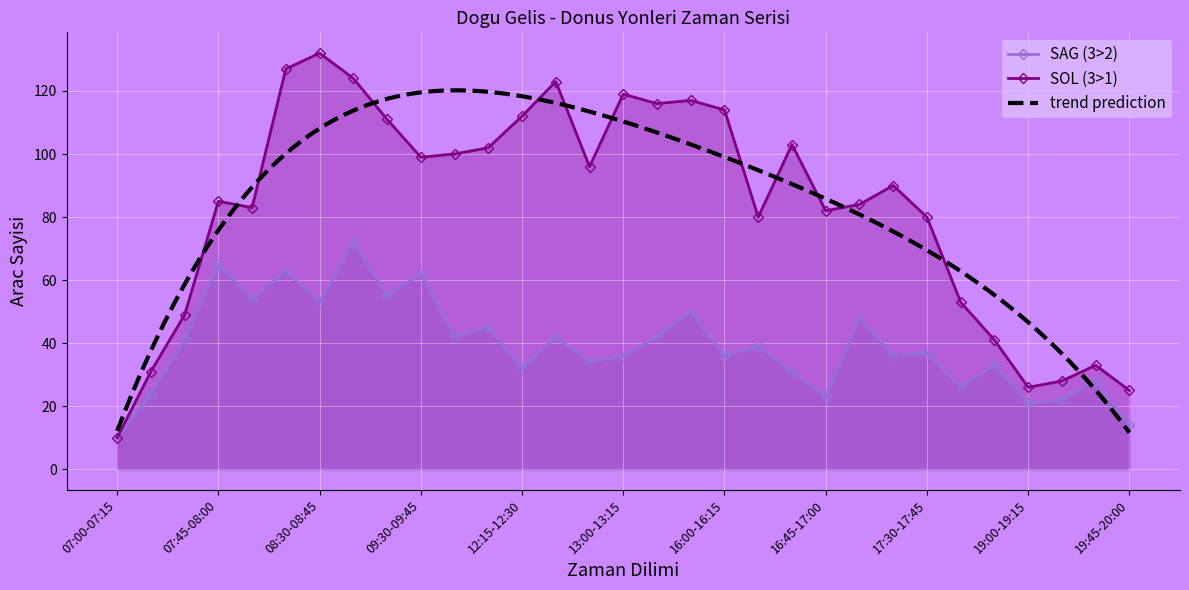

What is the minimum value for SAG (3>2)?

10